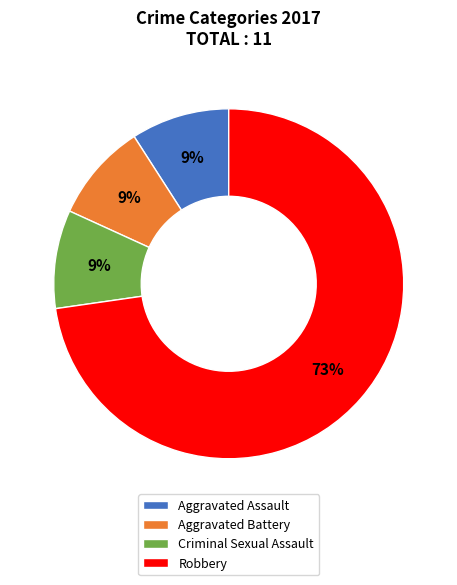

To the nearest percent, what is the average slice percentage?

25%